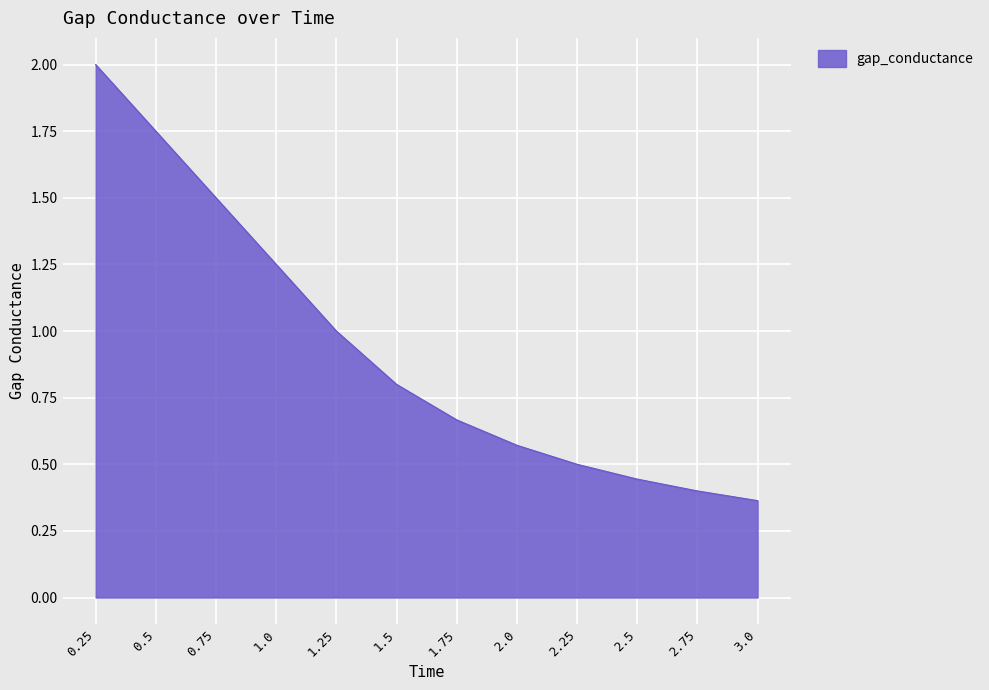

The value at 1.25 is 0.3. True or false?

False